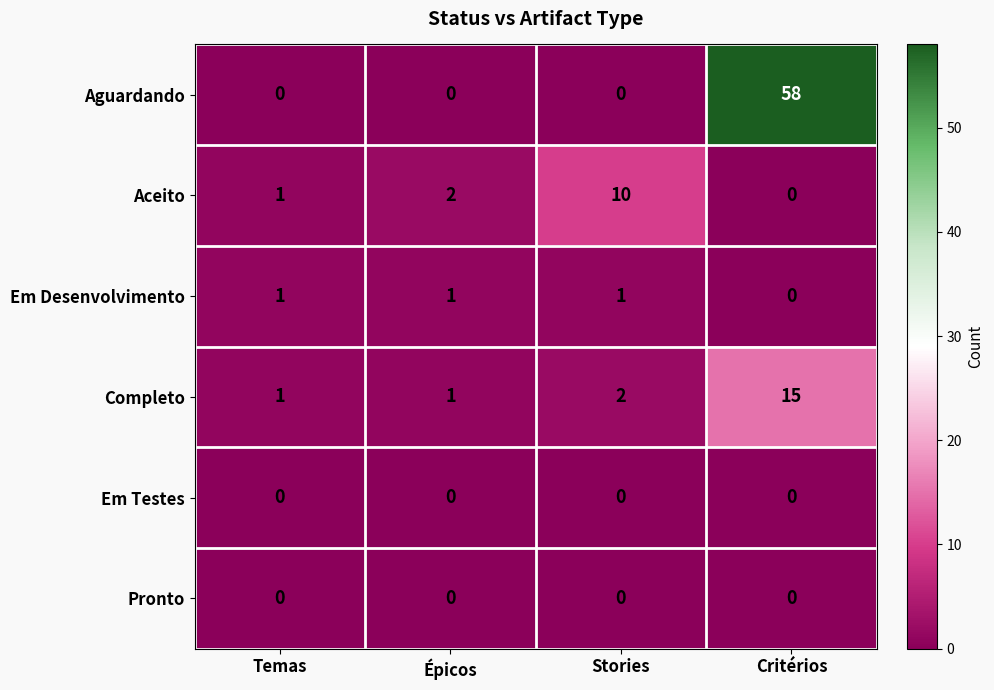

Reading left to right, transcribe all the data shown in this chart.

Aguardando: Temas=0	Épicos=0	Stories=0	Critérios=58
Aceito: Temas=1	Épicos=2	Stories=10	Critérios=0
Em Desenvolvimento: Temas=1	Épicos=1	Stories=1	Critérios=0
Completo: Temas=1	Épicos=1	Stories=2	Critérios=15
Em Testes: Temas=0	Épicos=0	Stories=0	Critérios=0
Pronto: Temas=0	Épicos=0	Stories=0	Critérios=0